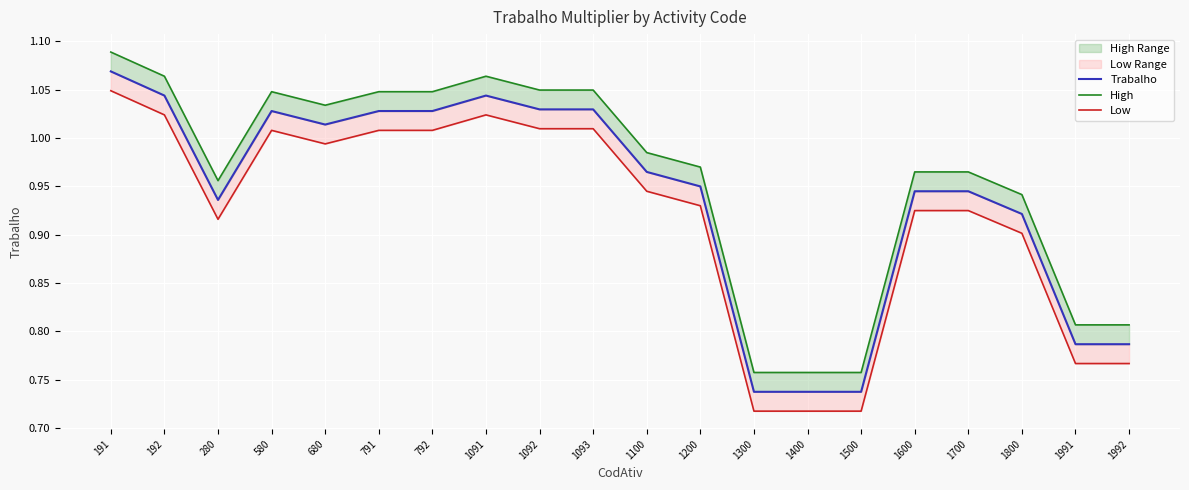

Does the chart display data point markers on the line(s)?

No